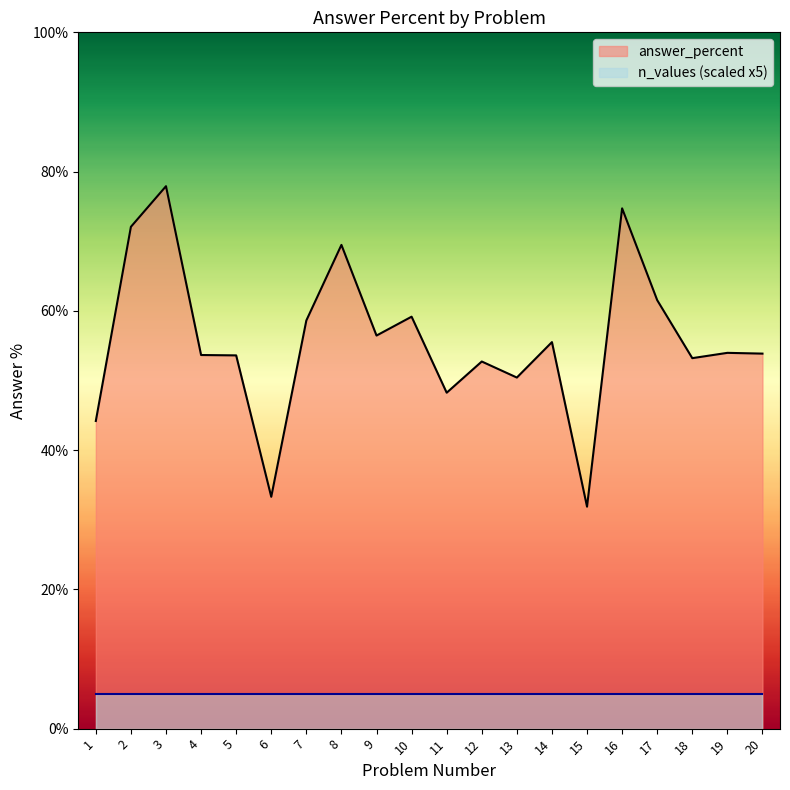

The value at 20 is 53.9. True or false?

True